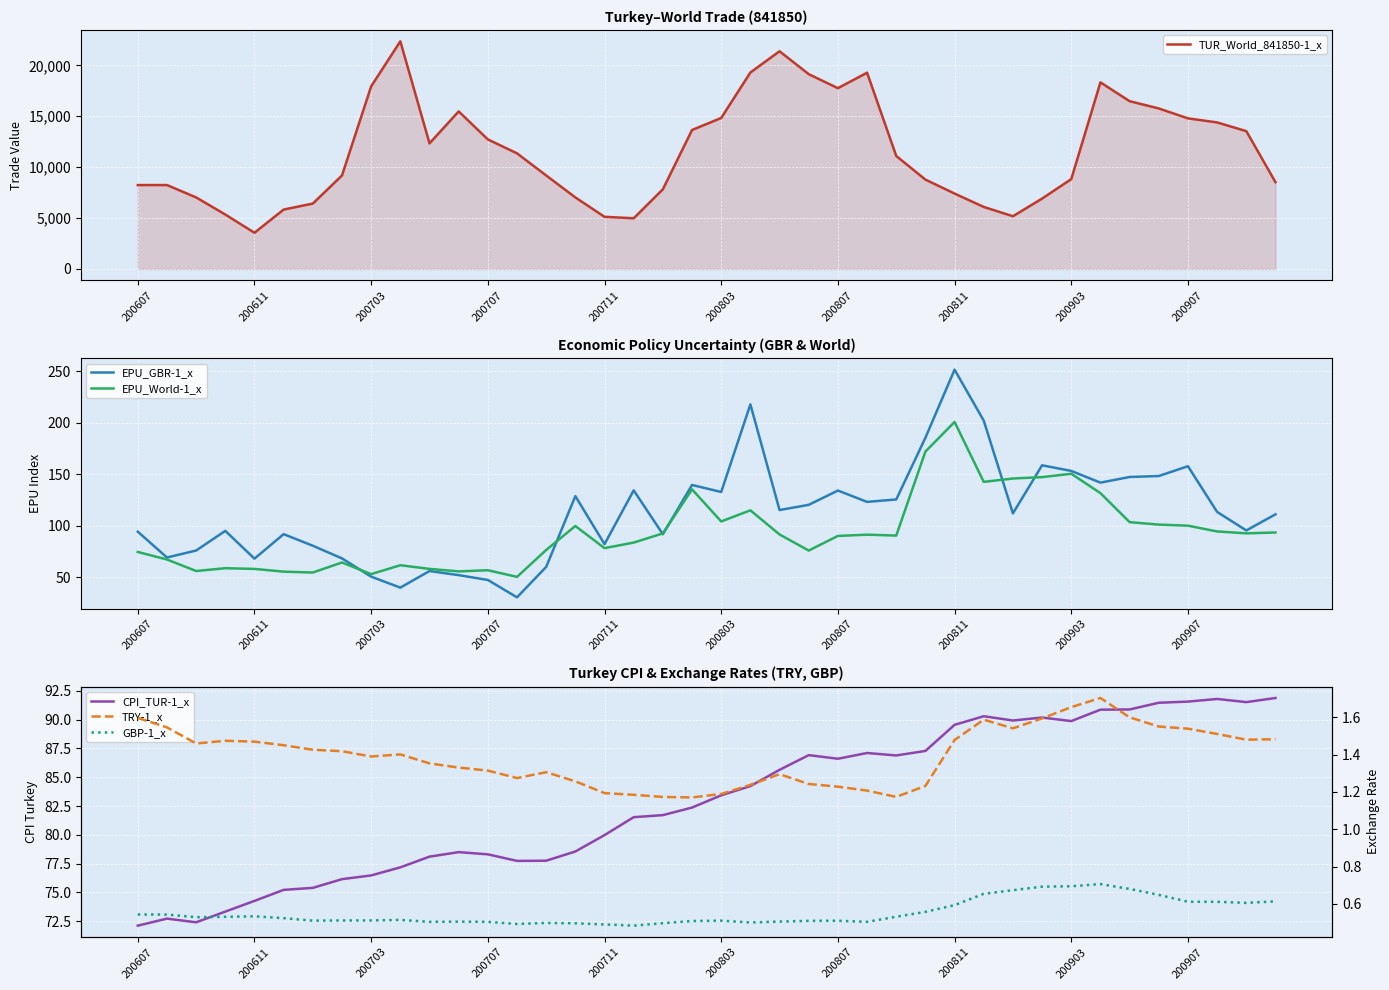

What are all the series names shown in the legend?

TUR_World_841850-1_x, EPU_GBR-1_x, EPU_World-1_x, CPI_TUR-1_x, TRY-1_x, GBP-1_x